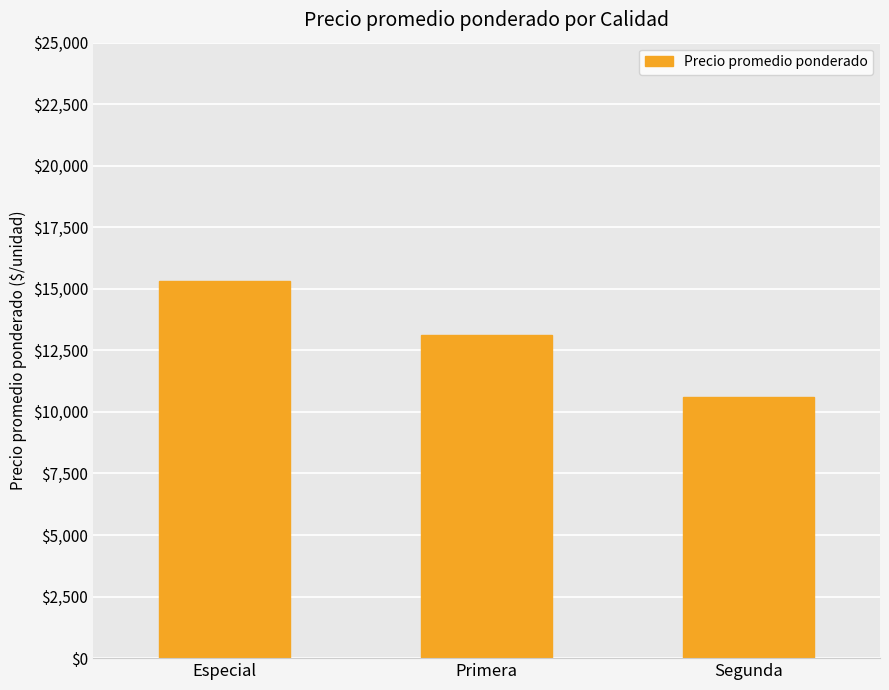

List the labels in order of value, smallest first.

Segunda, Primera, Especial